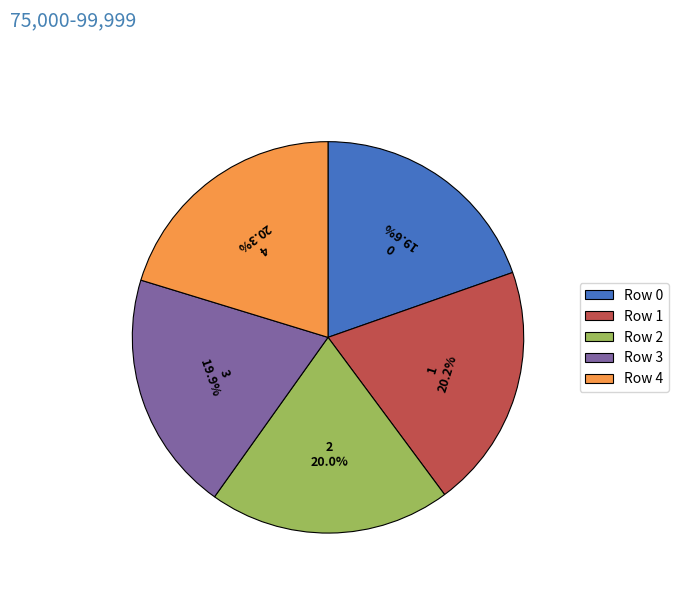

Combined, what portion of the pie is Row 0 and Row 3?

39.5%